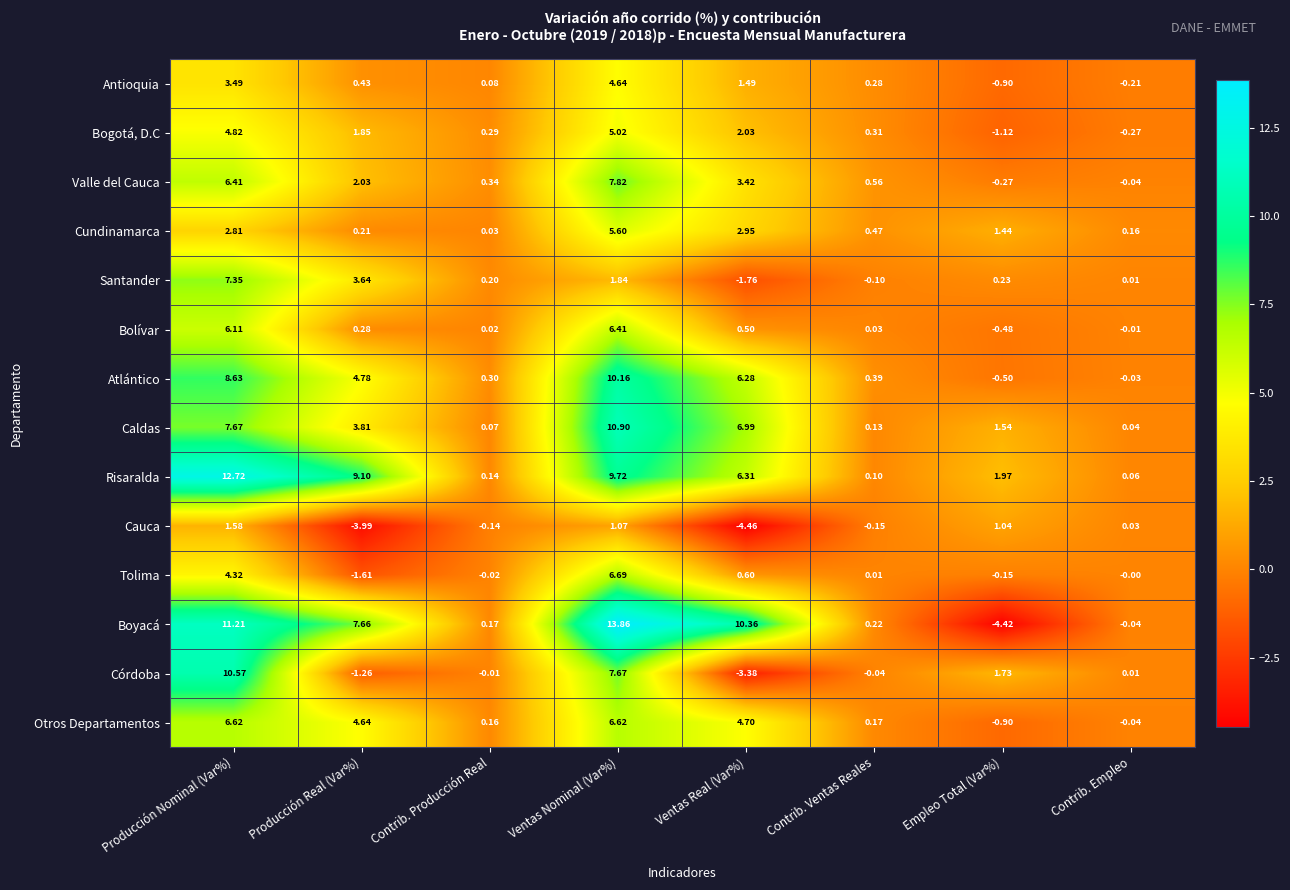

How many values in the Boyacá series exceed 7?

4